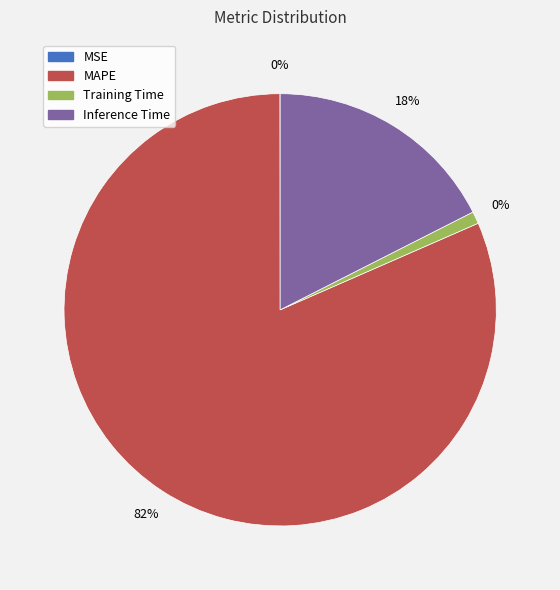

What percentage is the Training Time slice, to the nearest percent?

1%